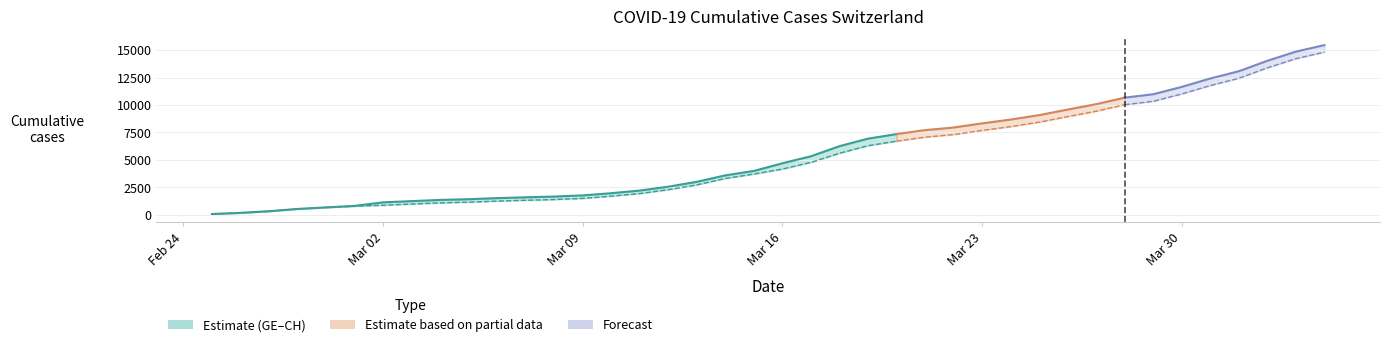

What position from the left is 2020-02-27?

3